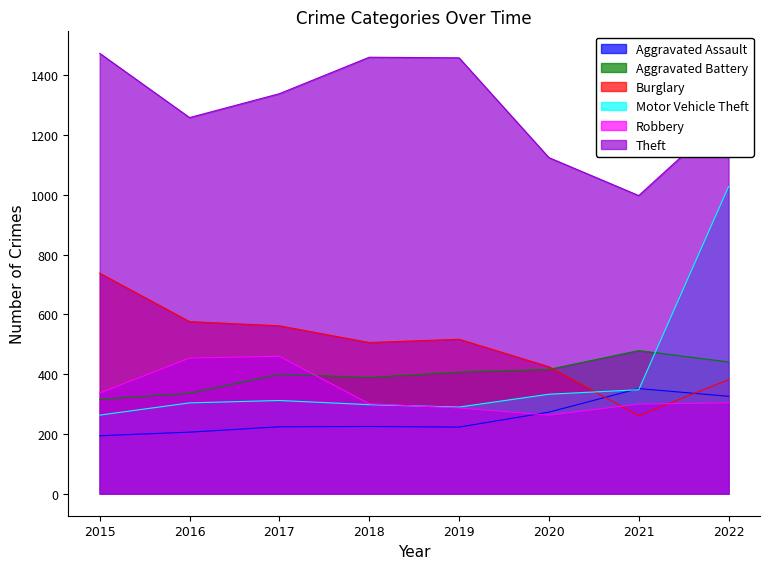

Does the chart display data point markers on the line(s)?

No